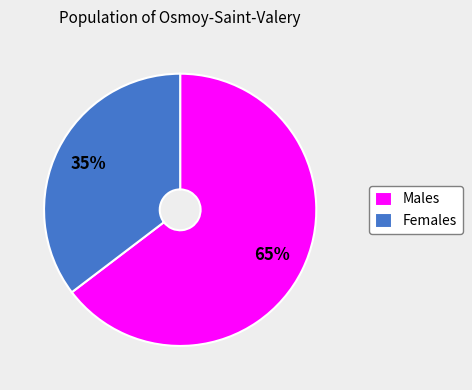

To the nearest percent, what percentage of the pie is Females?

35%